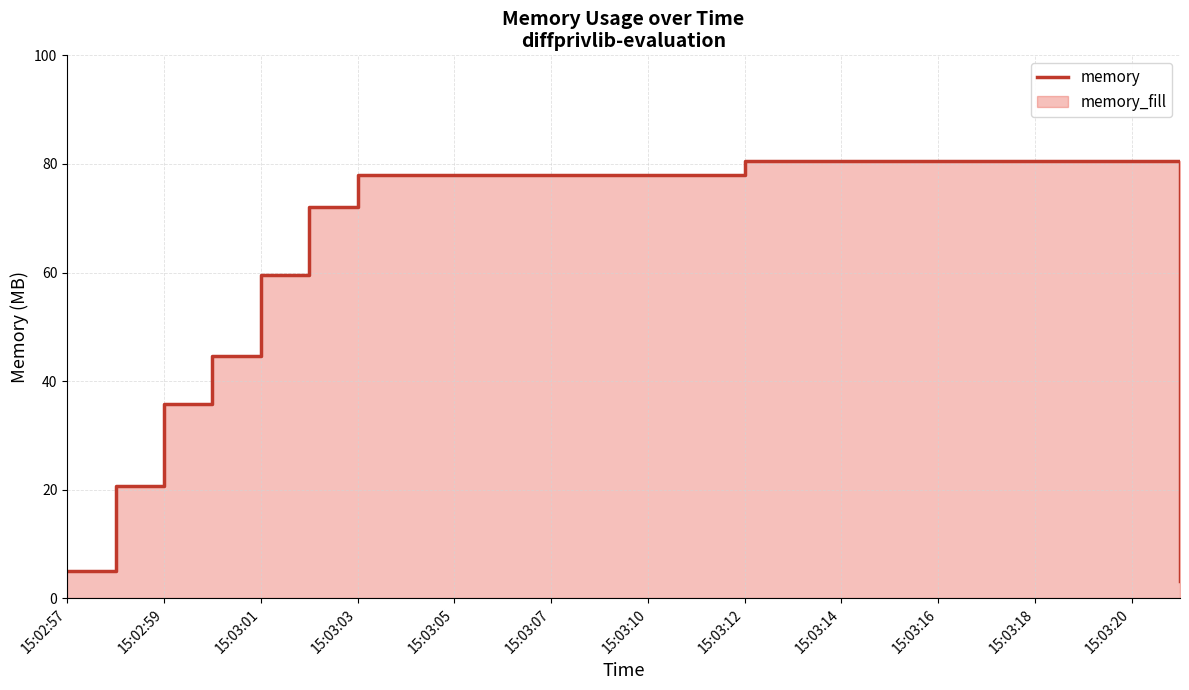

Is it true that the value at 15:03:20 is 55.3?

False